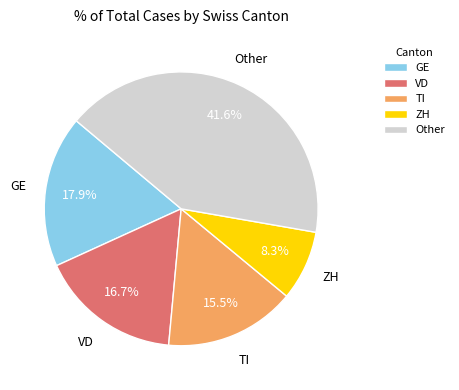

To the nearest percent, what is the difference between the largest and smallest slice percentages?

33%